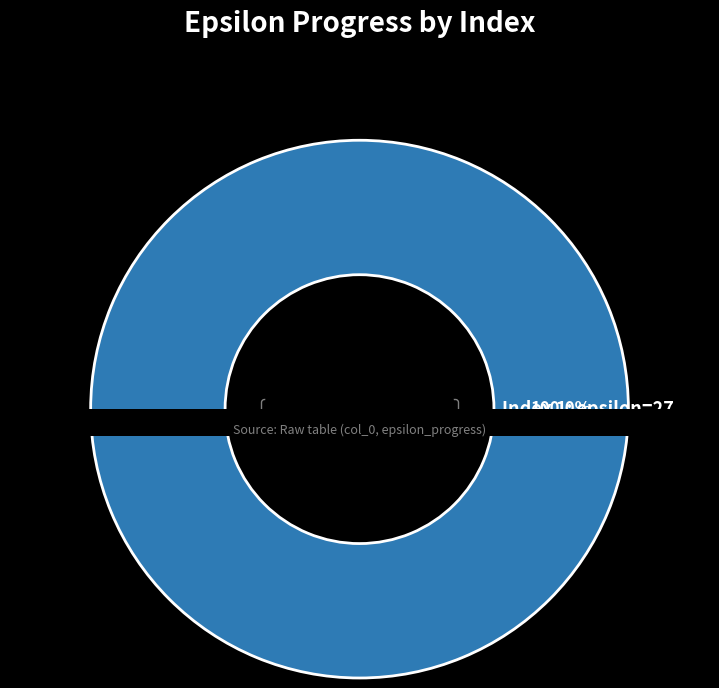

To the nearest percent, what is the combined percentage of 1 and 0?

100%